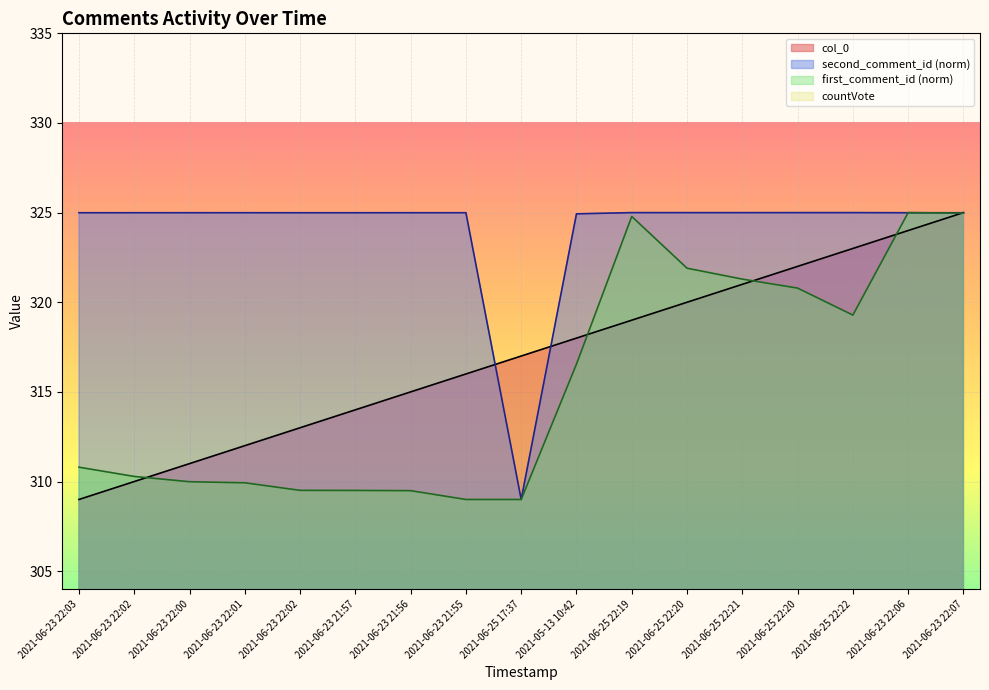

Rank the categories by value from lowest to highest.

2021-06-23 22:03, 2021-06-23 22:02, 2021-06-23 22:00, 2021-06-23 22:01, 2021-06-23 22:02, 2021-06-23 21:57, 2021-06-23 21:56, 2021-06-23 21:55, 2021-06-25 17:37, 2021-05-13 10:42, 2021-06-25 22:19, 2021-06-25 22:20, 2021-06-25 22:21, 2021-06-25 22:20, 2021-06-25 22:22, 2021-06-23 22:06, 2021-06-23 22:07